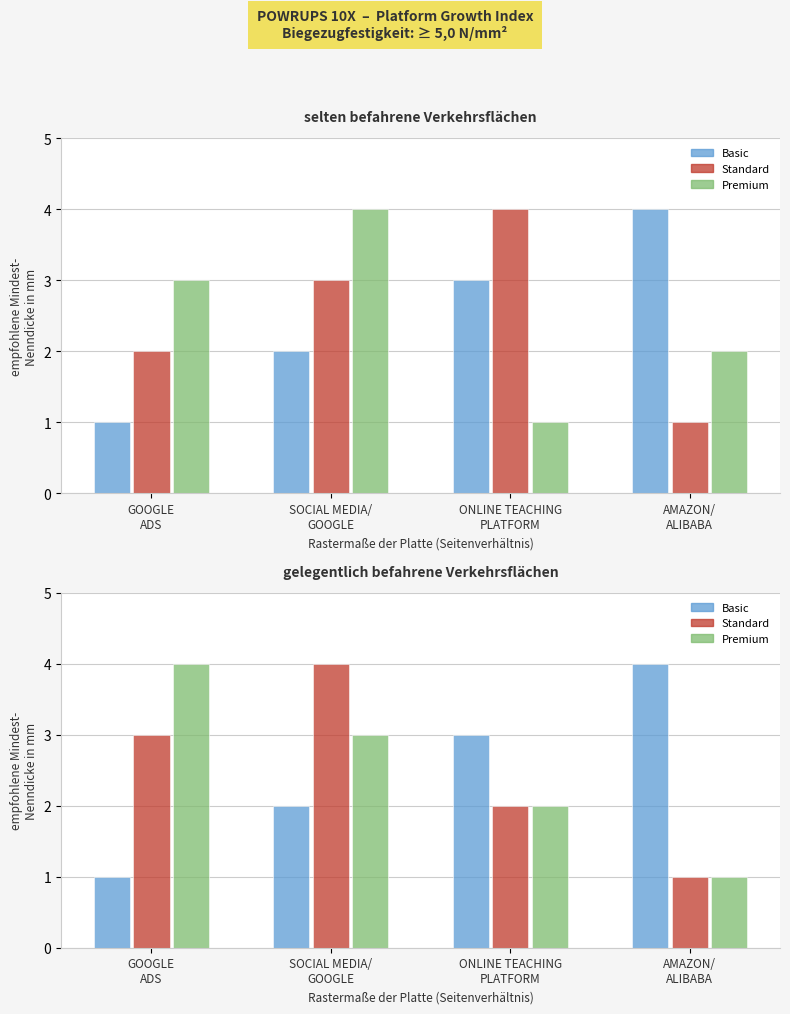

At which label does Standard first exceed 3?

SOCIAL MEDIA/
GOOGLE